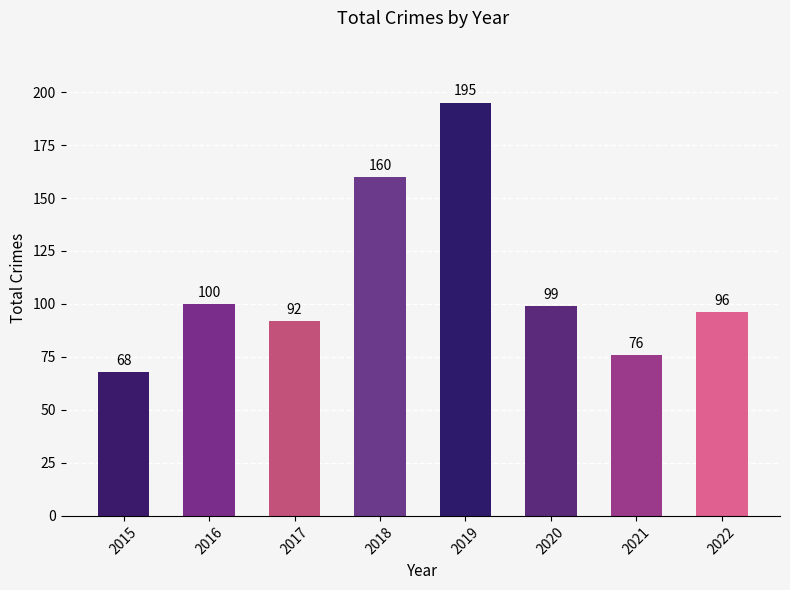

What is the smallest value displayed?

68